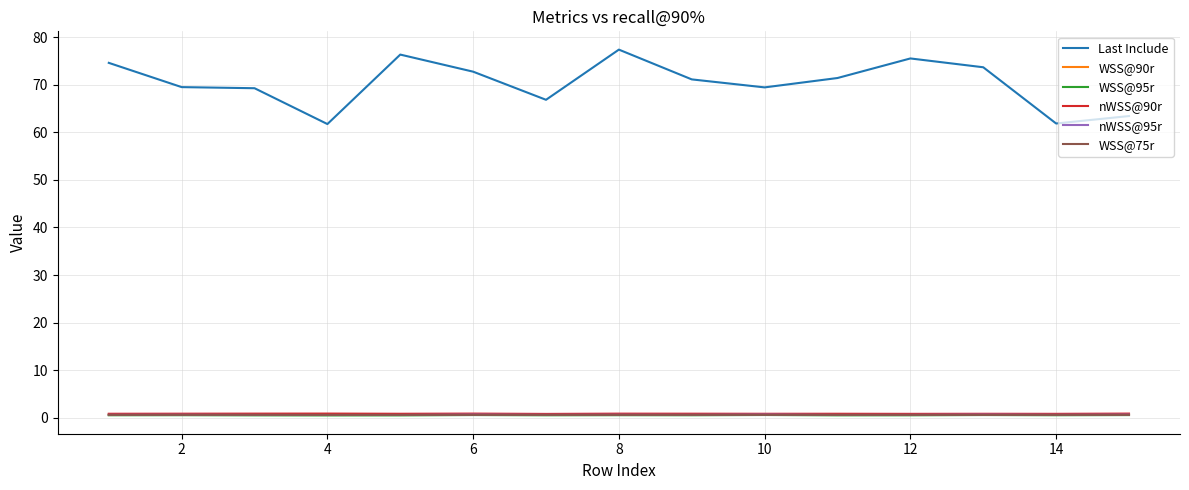

What is the lowest value of the Last Include series?

61.7